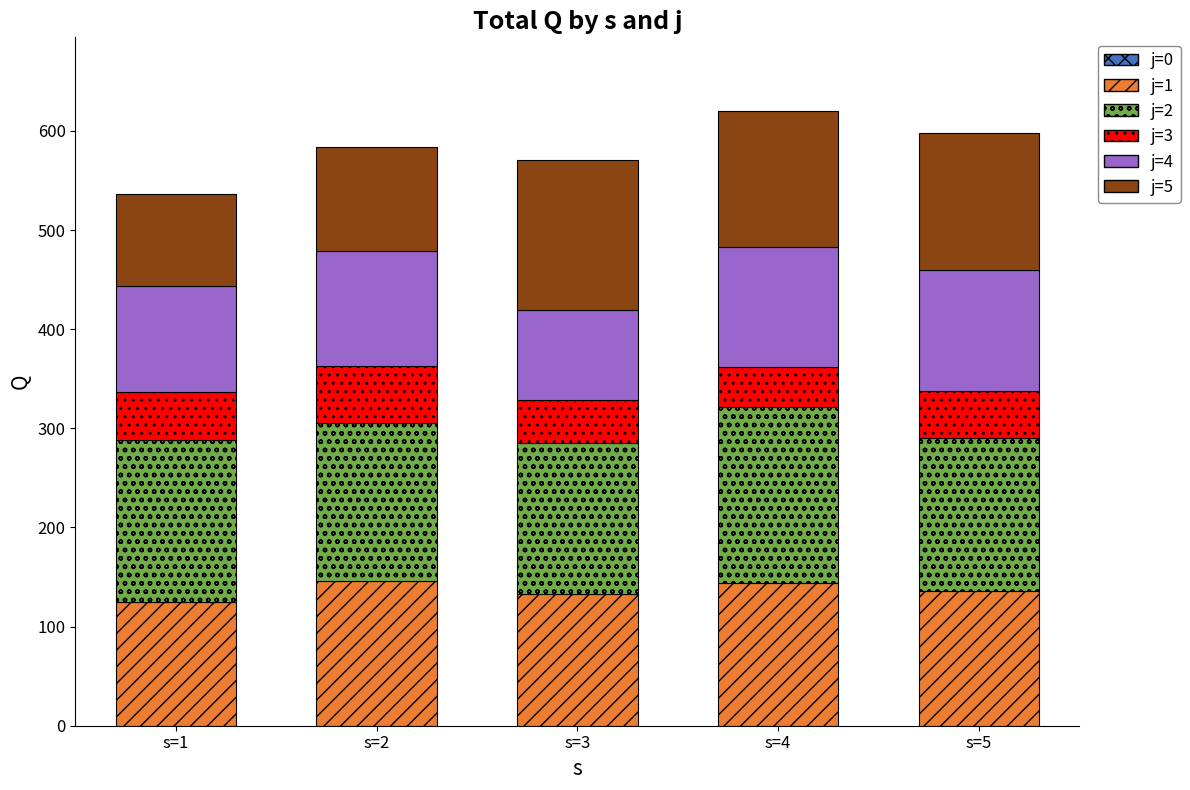

What is the total value across all series at s=2?

584